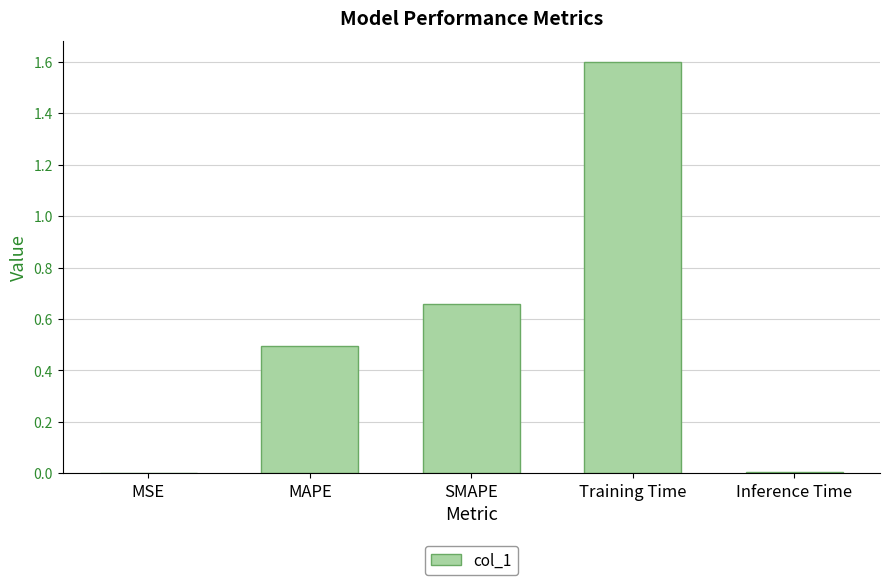

What is the sum of all values?

2.8